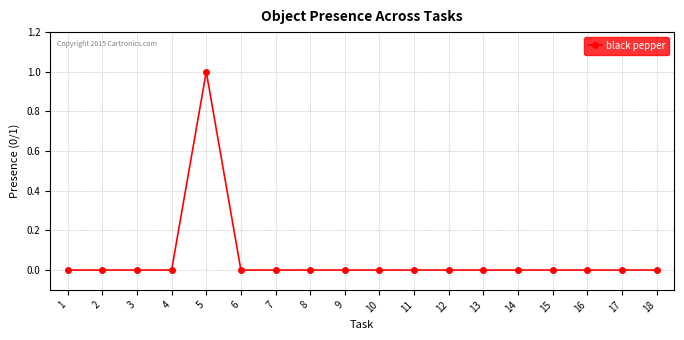

True or false: the data has more than 0 interior local peaks.

True